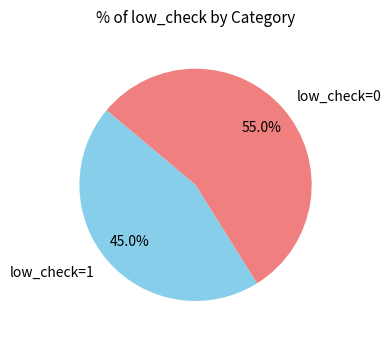

Rank the categories by value from highest to lowest.

low_check=0, low_check=1